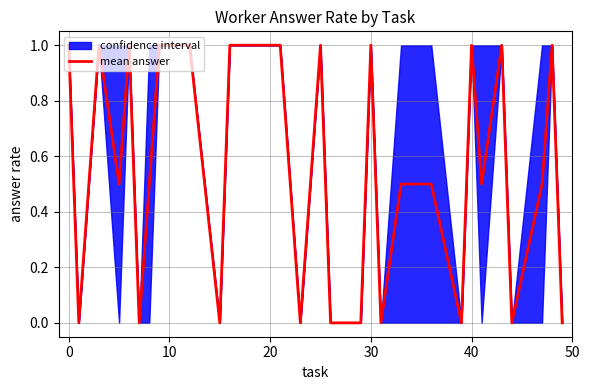

How many lines are shown in the chart?

1